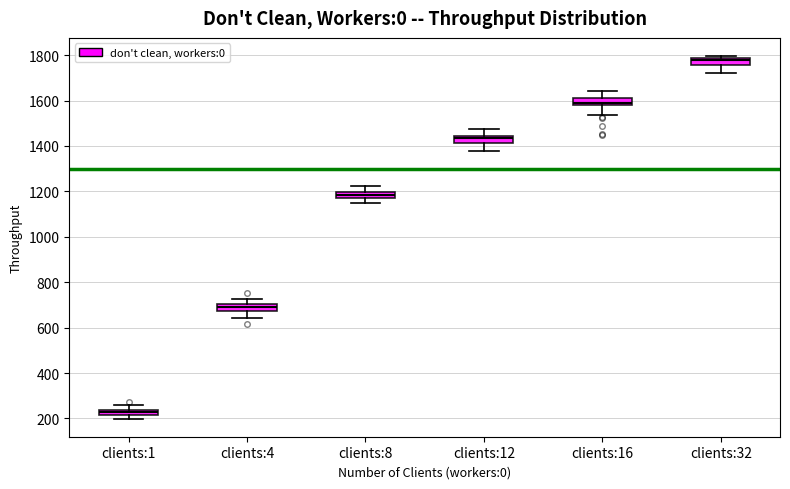

Where is the lower edge of the box for clients:4 on the y-axis? The values are not printed on the chart, so give them approximately, as read against the axis.

680